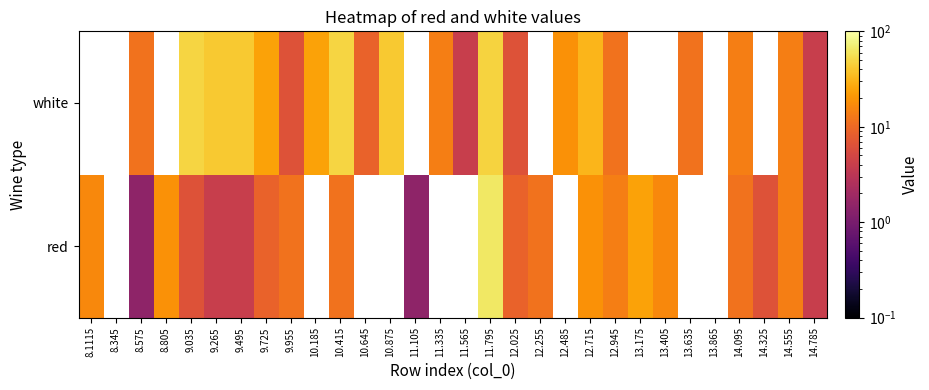

How many positive values does the white series have?

21